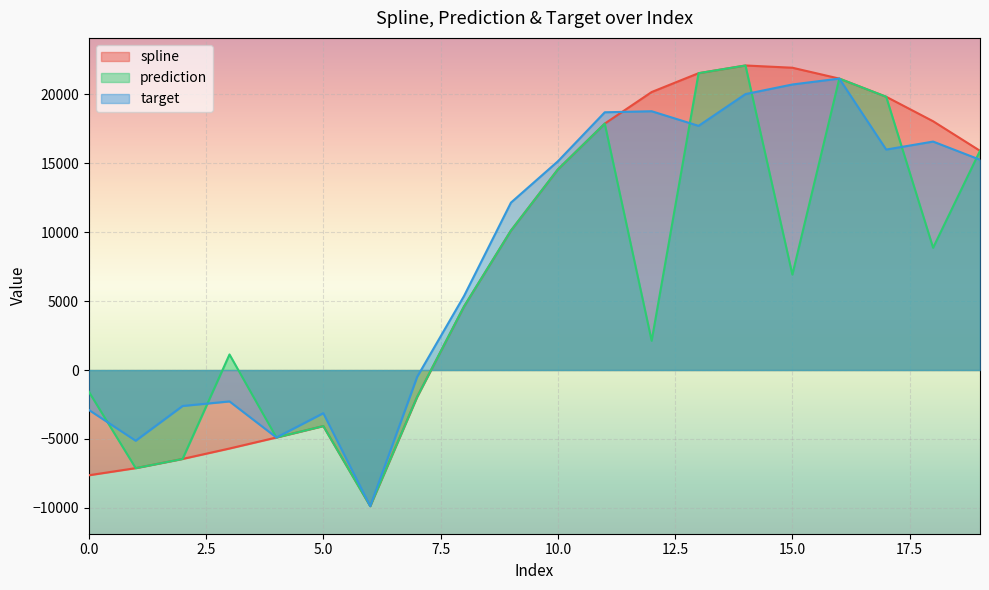

Is the value of prediction at 1 greater than the value of spline at 3?

No